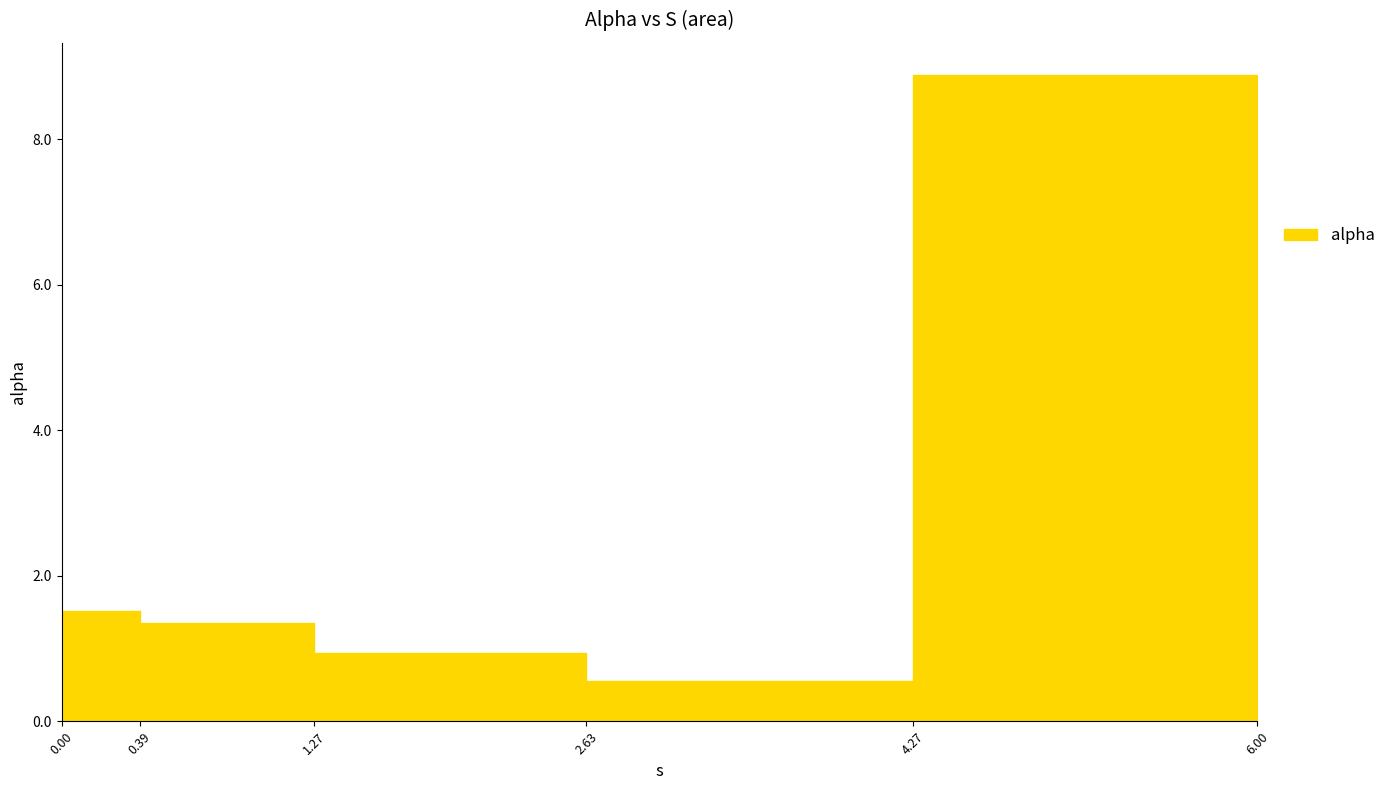

True or false: there are more than 0 points higher than both neighbors.

True